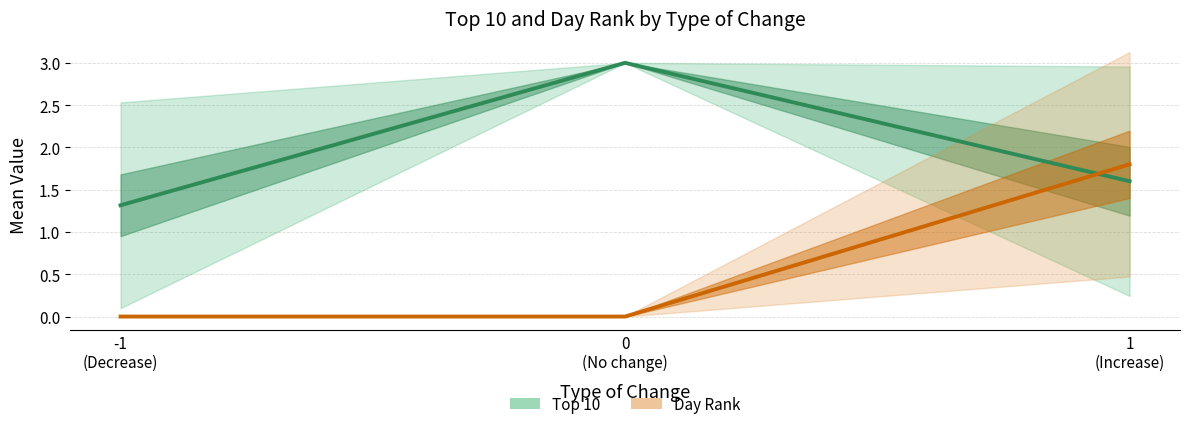

How many series are shown in this chart?

2